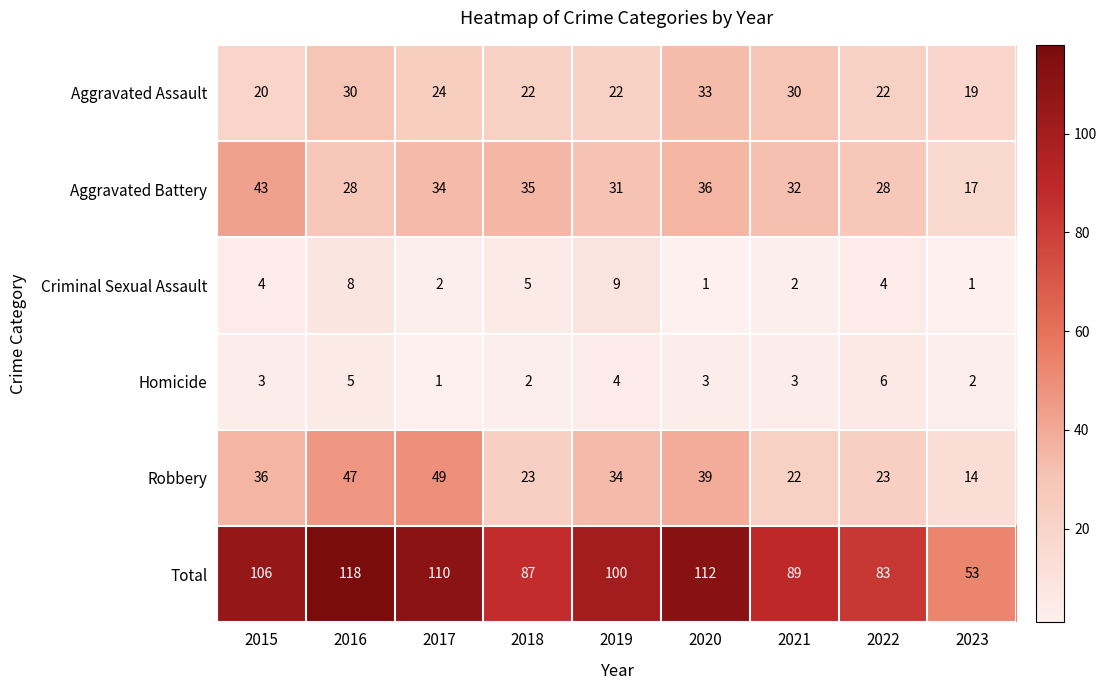

What is the sum of the Criminal Sexual Assault values at 2015 and 2016?

12